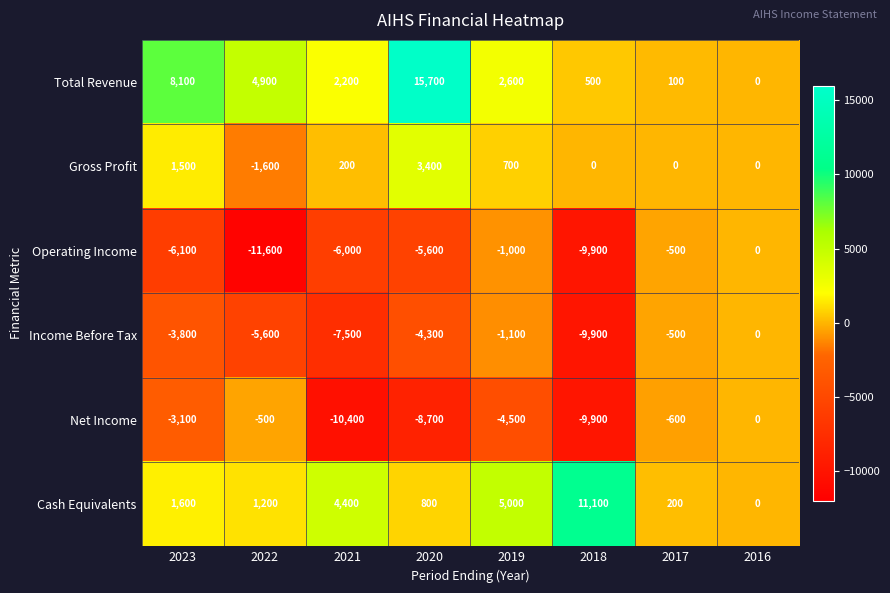

The Total Revenue series shows 1089 at 2019. True or false?

False